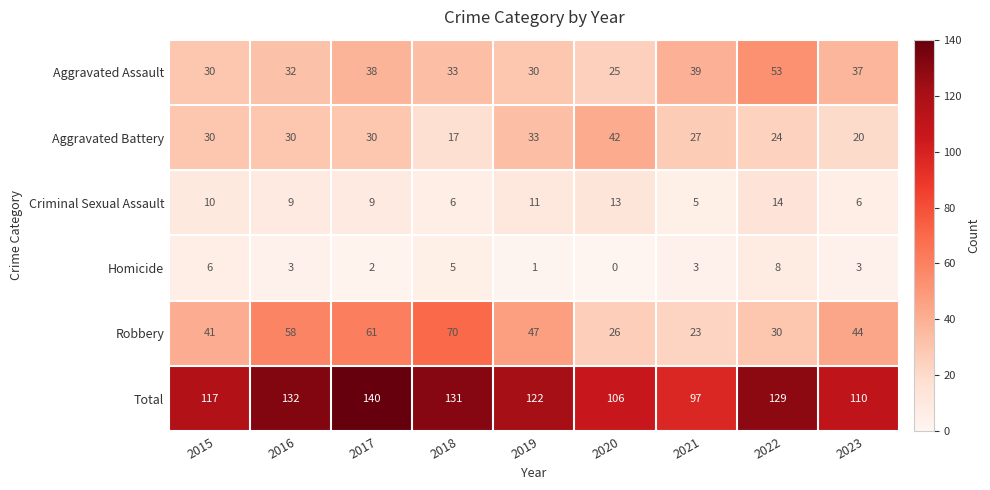

Which series has the largest total across all categories?

Total